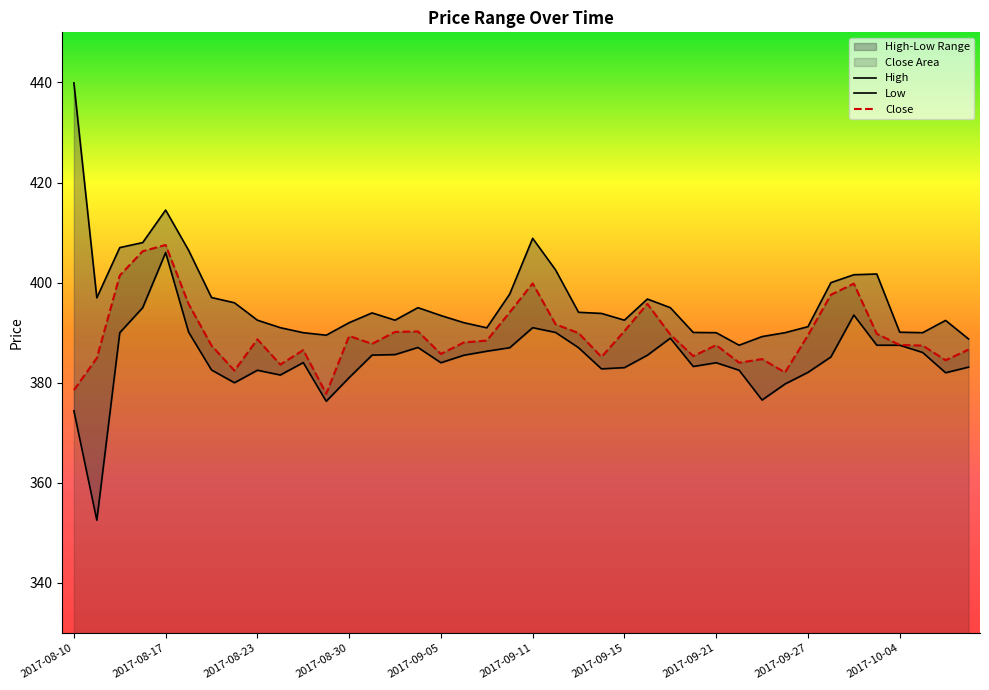

Which category has the lowest value across all series?

2017-08-11